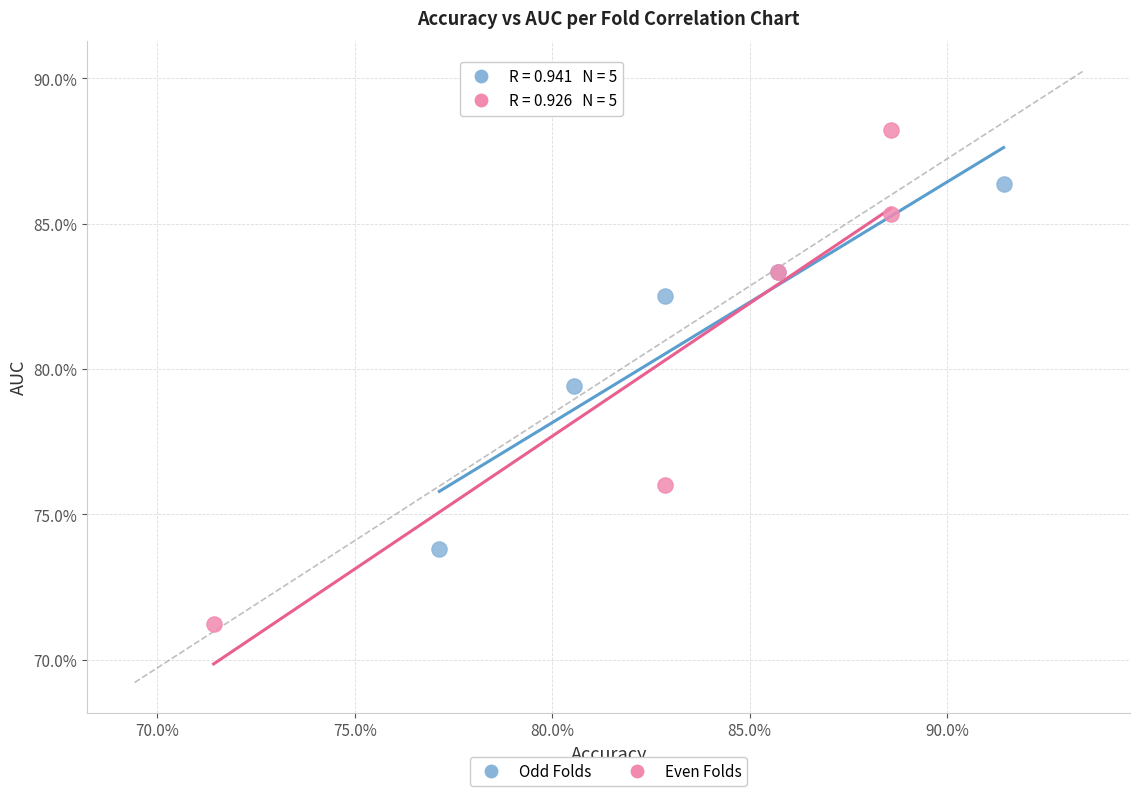

Which series has the widest spread of Y values?

Even Folds